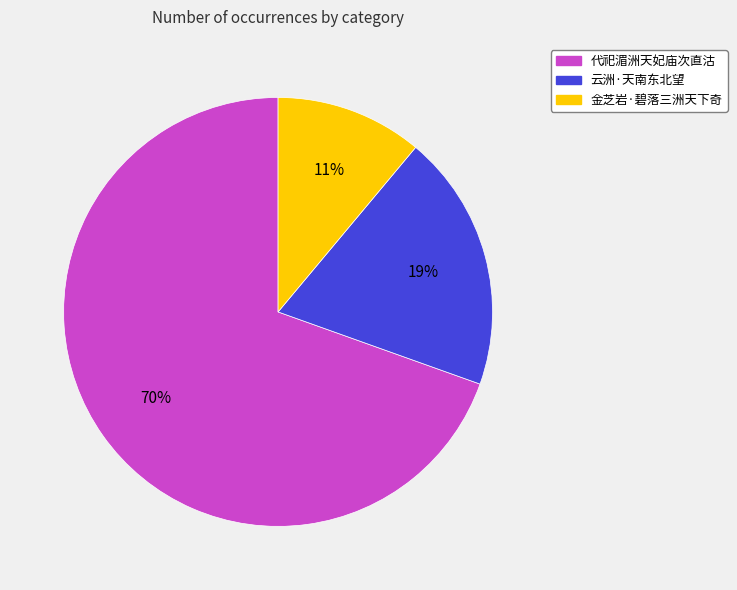

Count the number of slices in the pie.

3